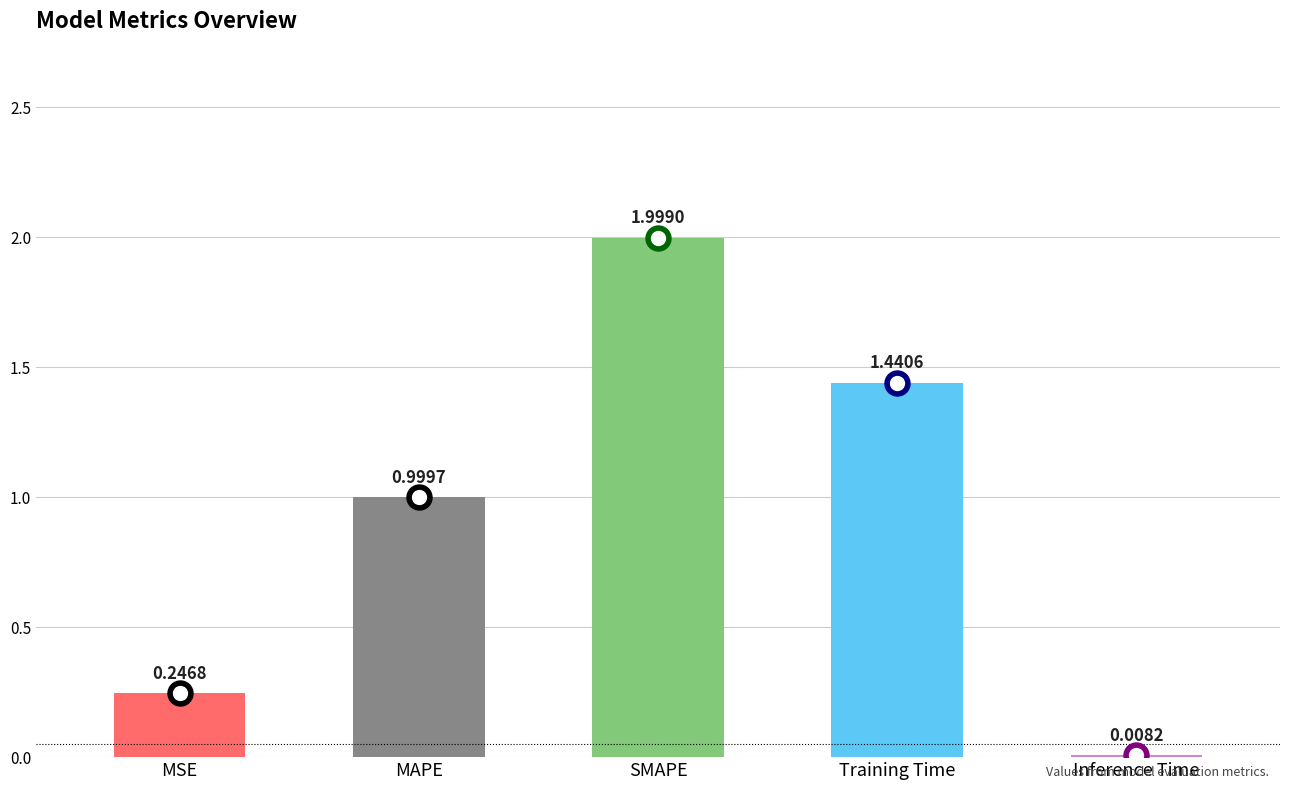

What is the change in value from MSE to Training Time?

+1.2